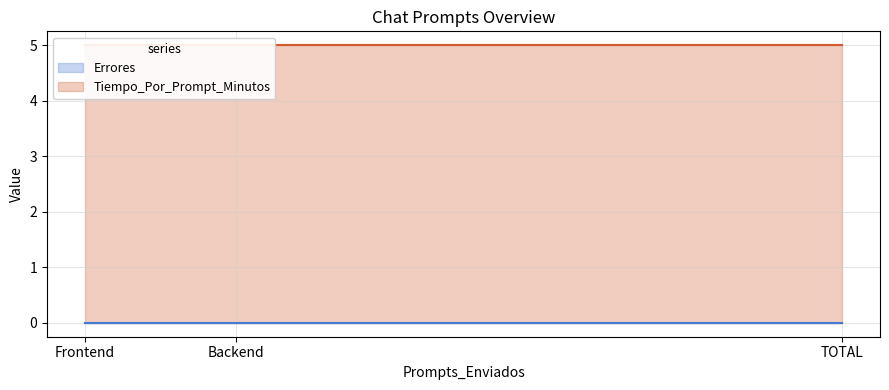

Which series has the largest total across all categories?

Tiempo_Por_Prompt_Minutos (line)